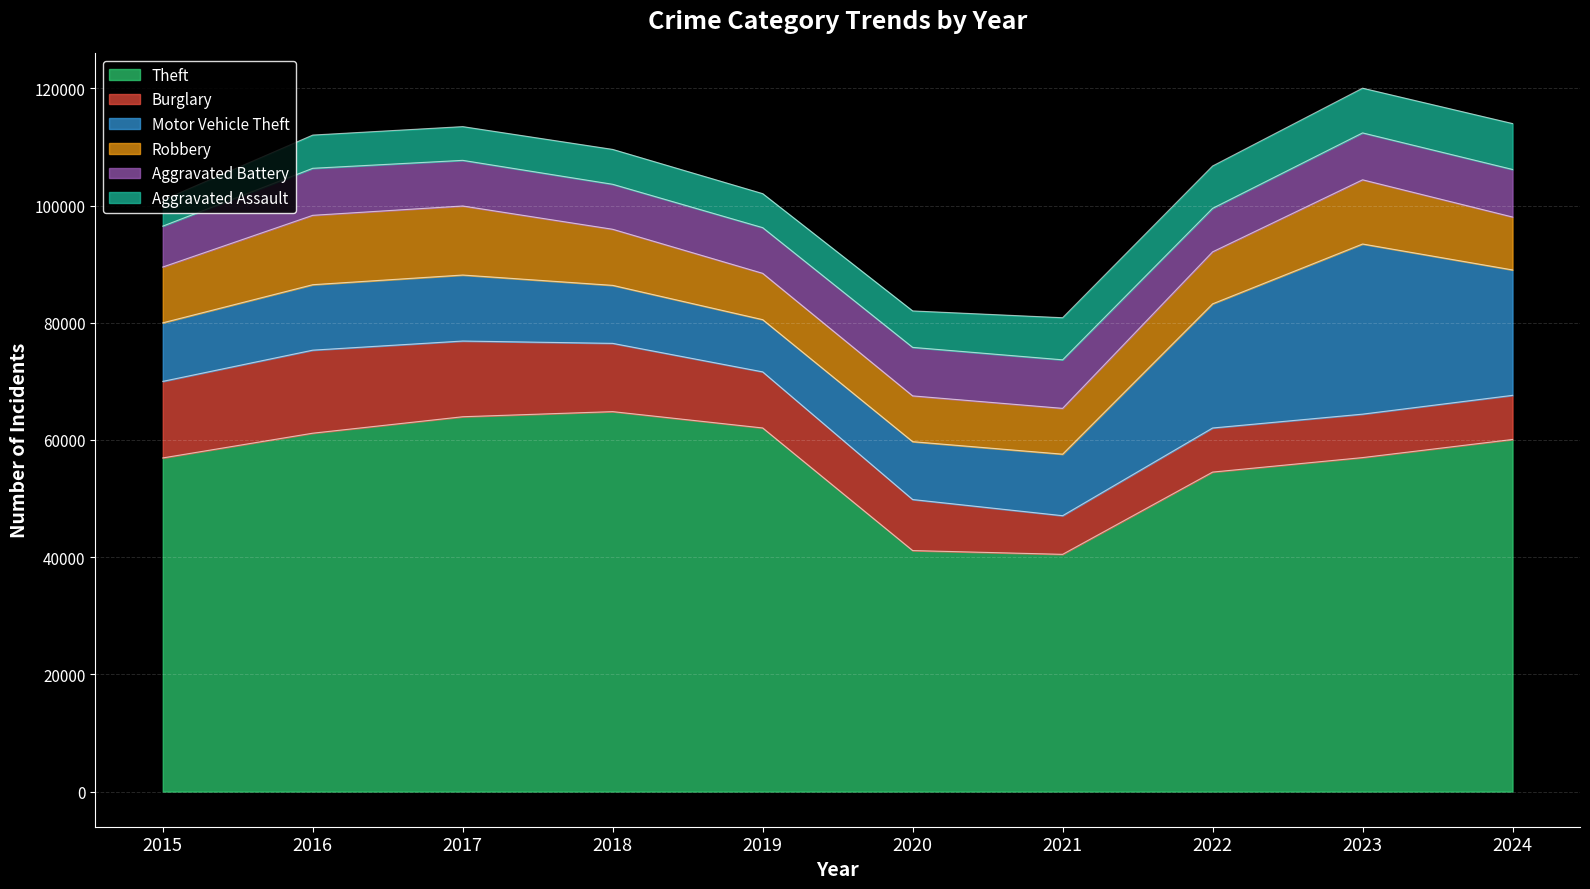

Where is the first local maximum for Motor Vehicle Theft?

2017